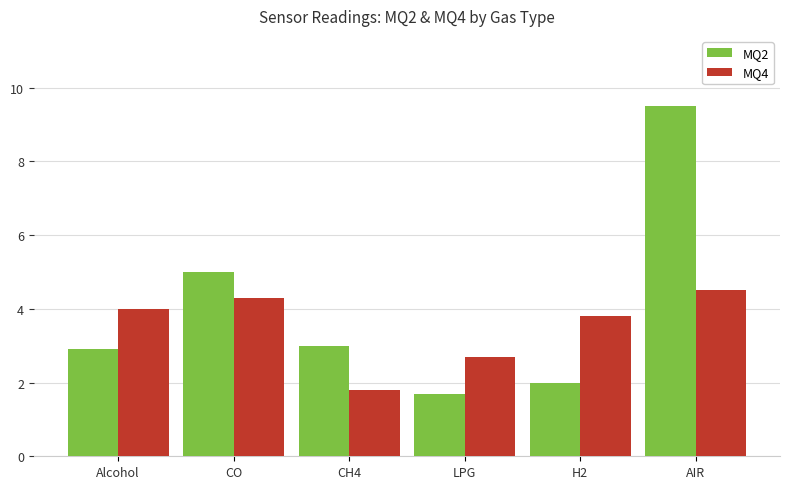

What value does the MQ4 series have at CH4?

1.8